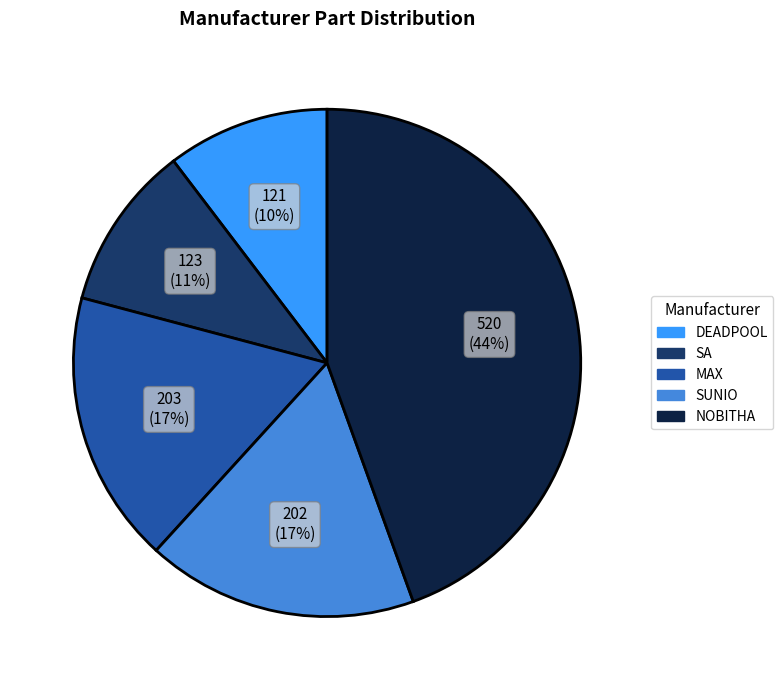

Does any single category account for the majority?

No